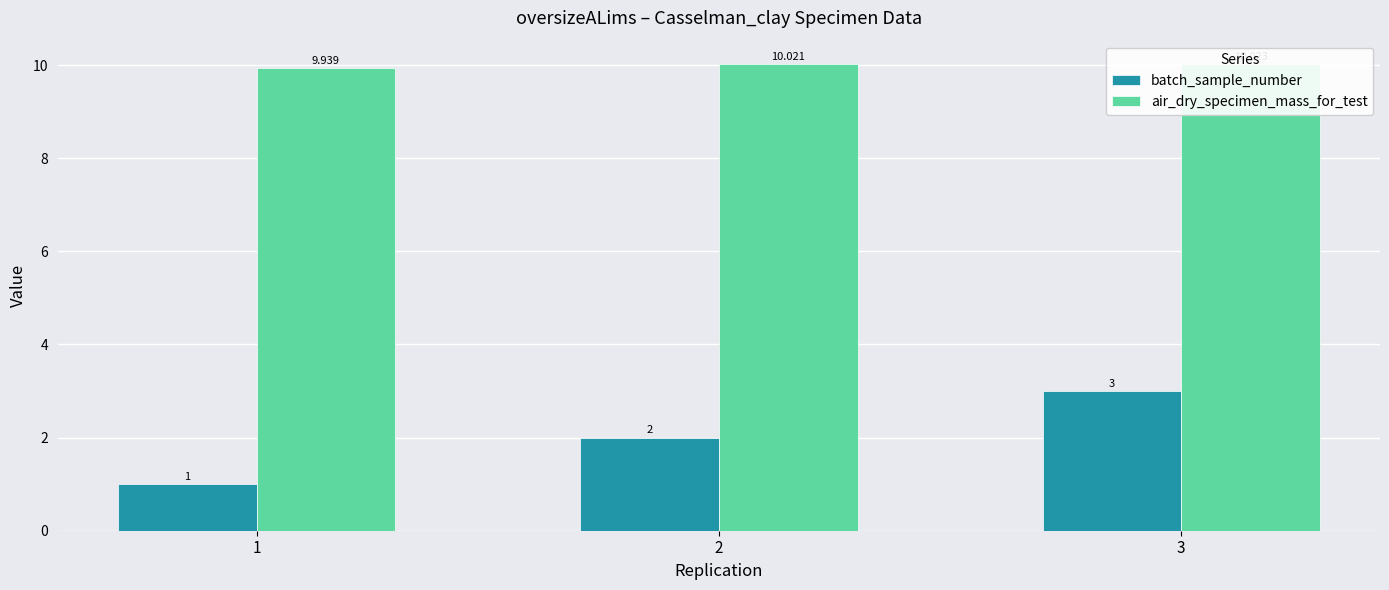

How many distinct data groups are displayed?

2